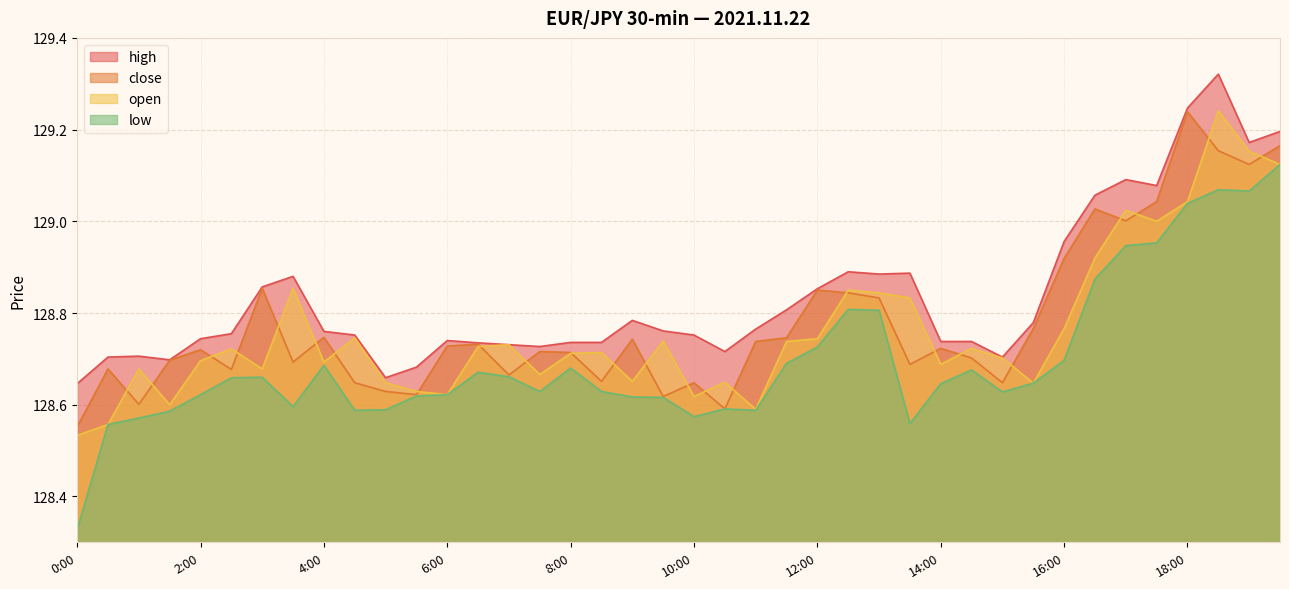

List the series in order of their peak value, highest first.

high, open, close, low